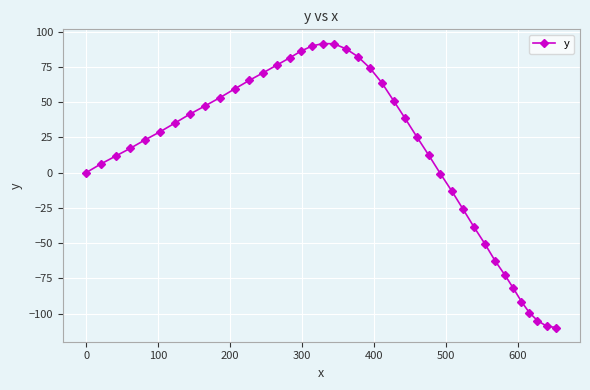

What is the minimum value shown in the chart?

-109.9